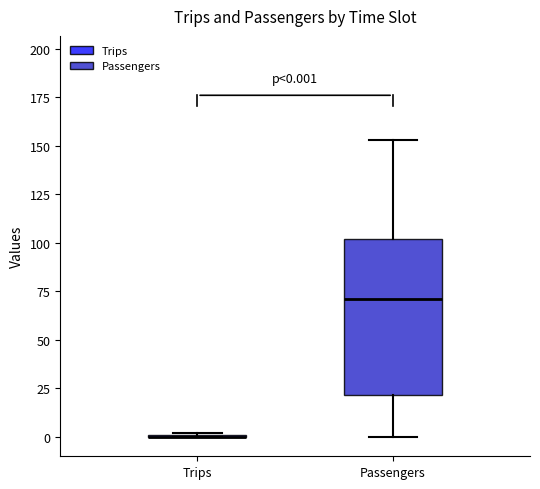

Comparing the boxes themselves (not the whiskers), which one is the tallest?

Passengers